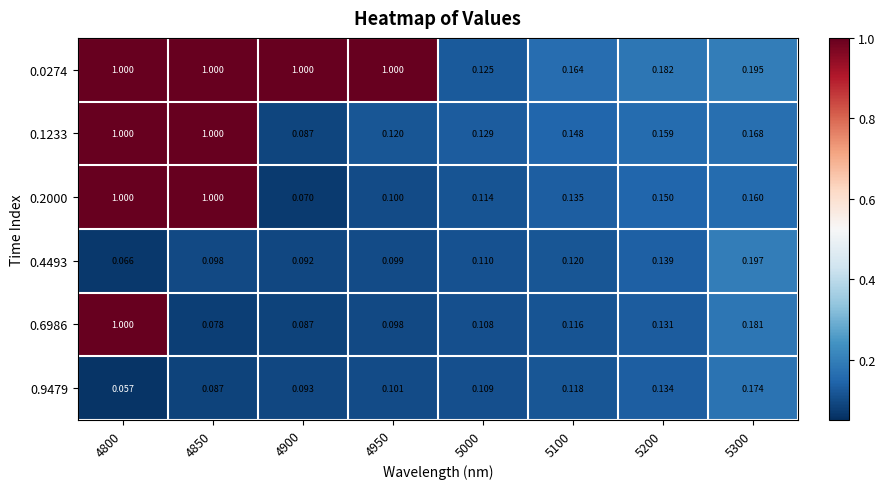

Is the value of 0.1233 at 5100 greater than the value of 0.2000 at 4850?

No